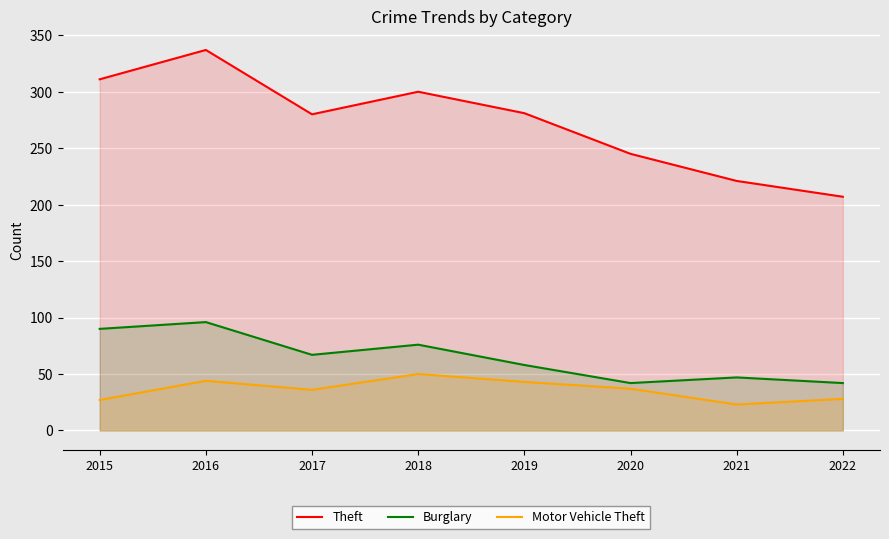

Which category has the highest value in the Theft series?

2016